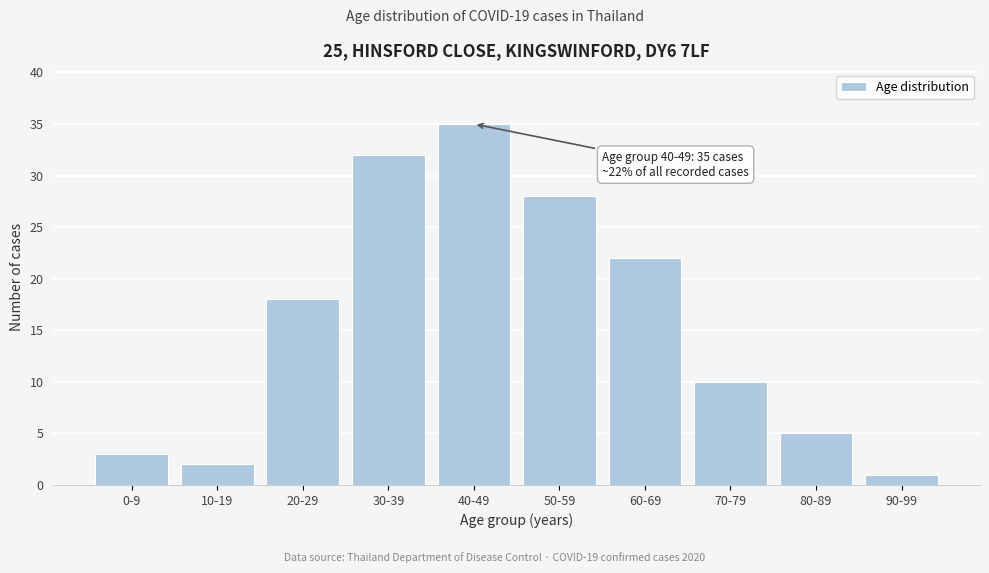

Reading left to right, extract all data points from this chart.

3	2	18	32	35	28	22	10	5	1